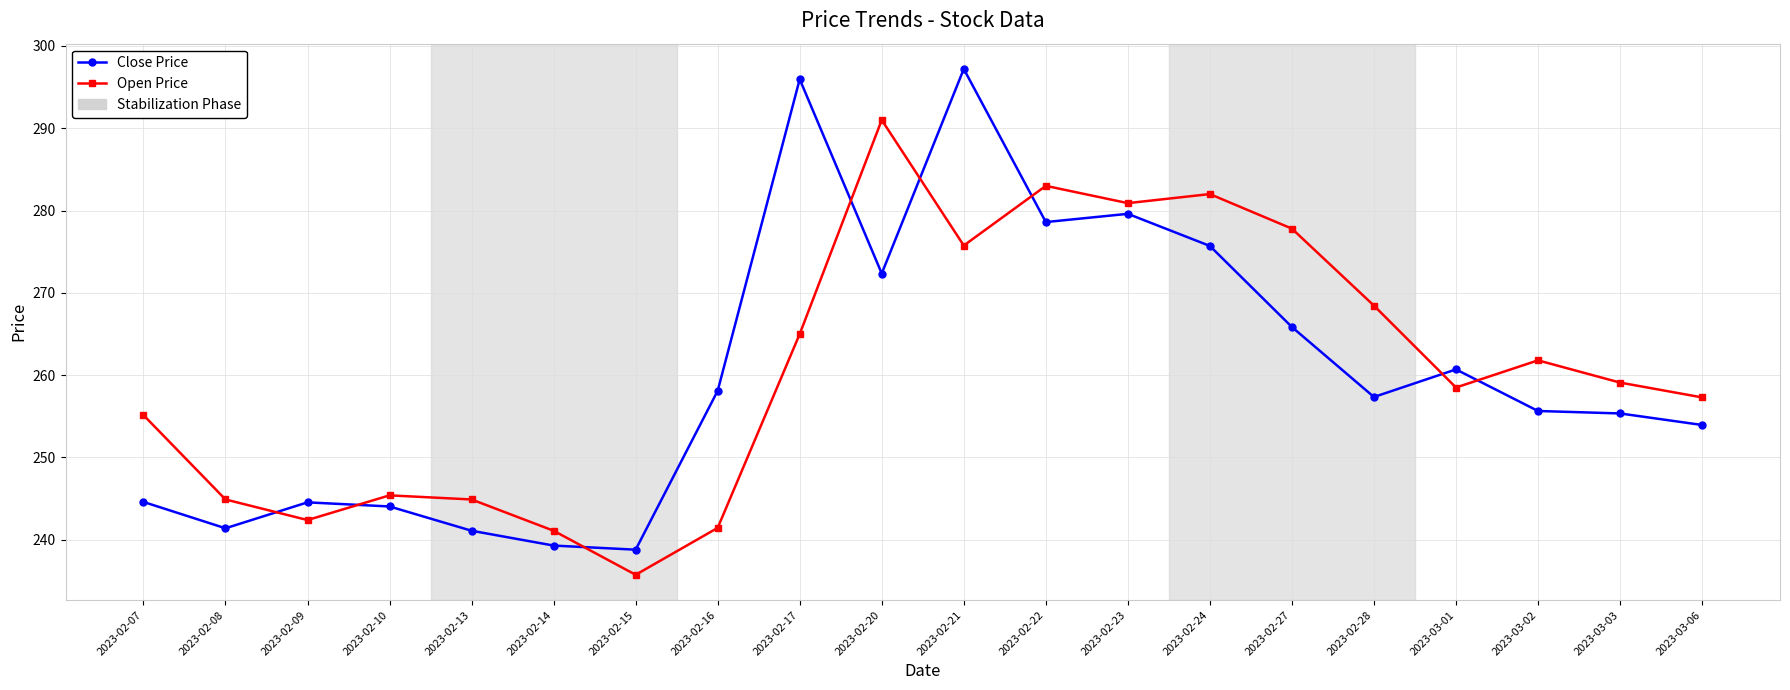

Is this an area chart (filled region under the line)?

No